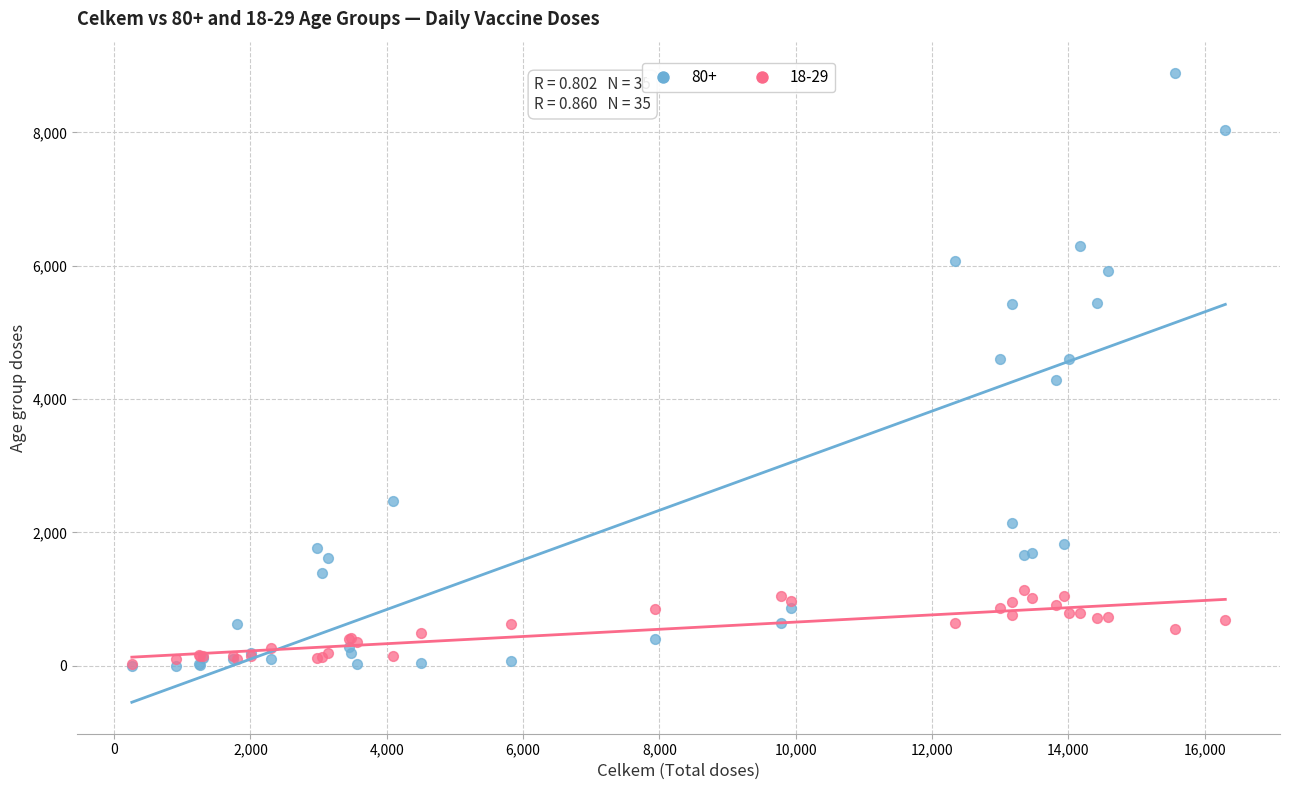

Which series reaches the maximum Y coordinate?

80+